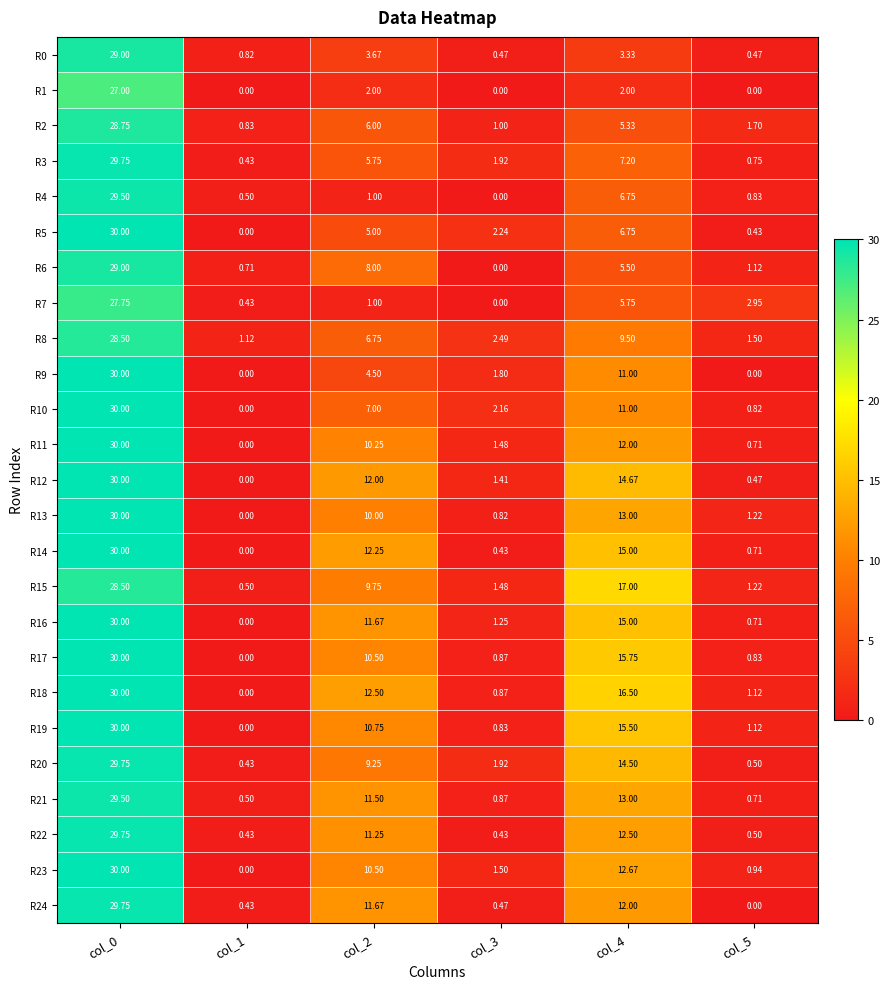

Which series has the widest spread of values?

R5